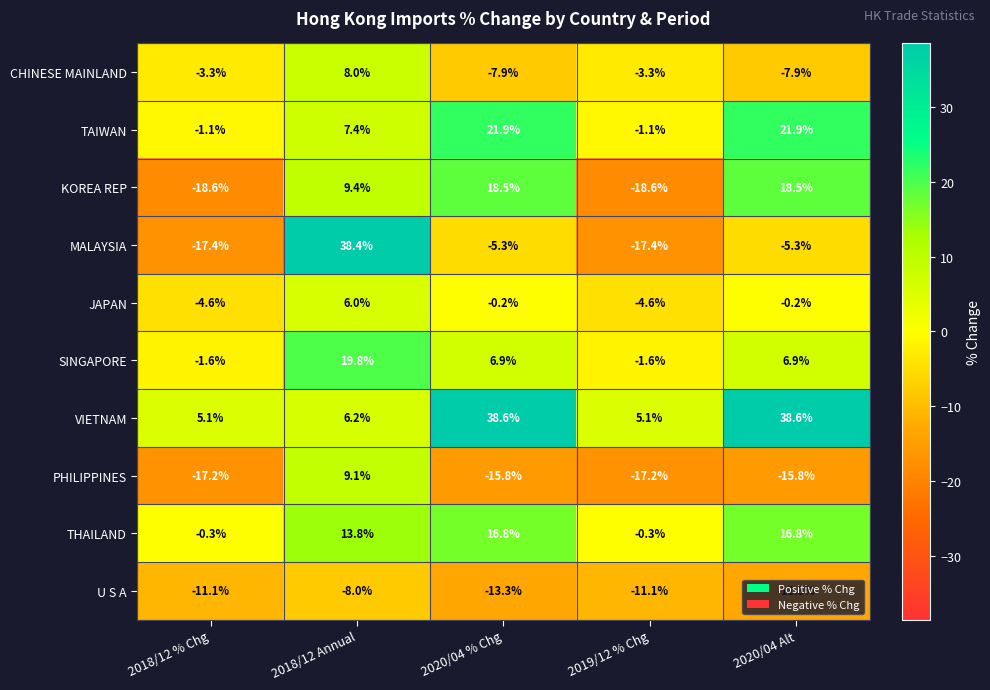

What is the difference between the highest and lowest values at 2018/12 % Chg?

23.7